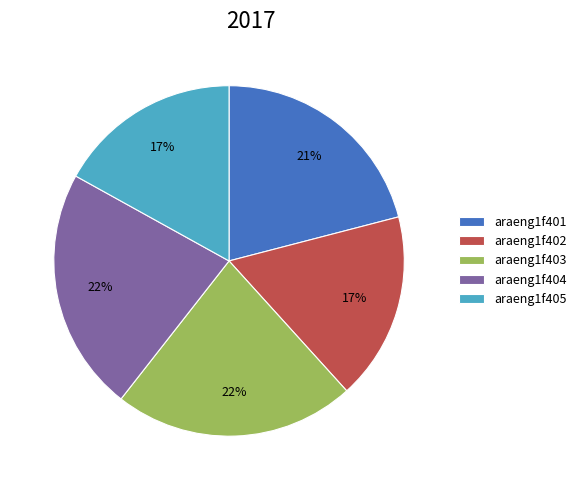

To the nearest percent, what is the combined percentage of araeng1f404 and araeng1f401?

43%